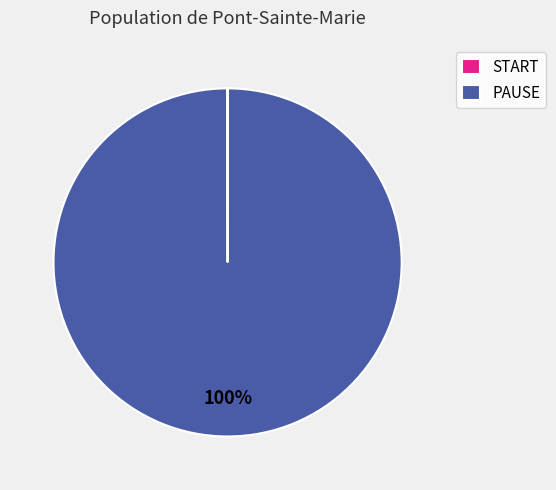

Which category accounts for the majority?

PAUSE